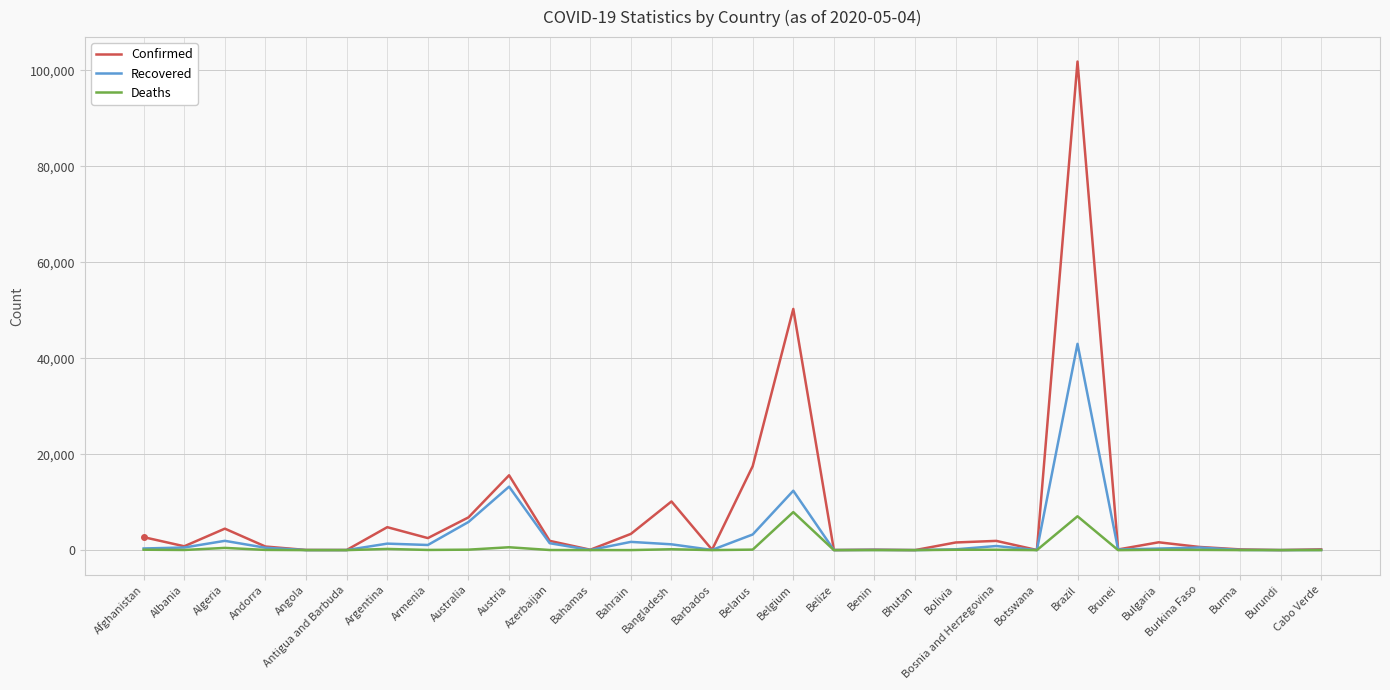

What is the difference between the maximum and second lowest values in the Deaths series?

7923